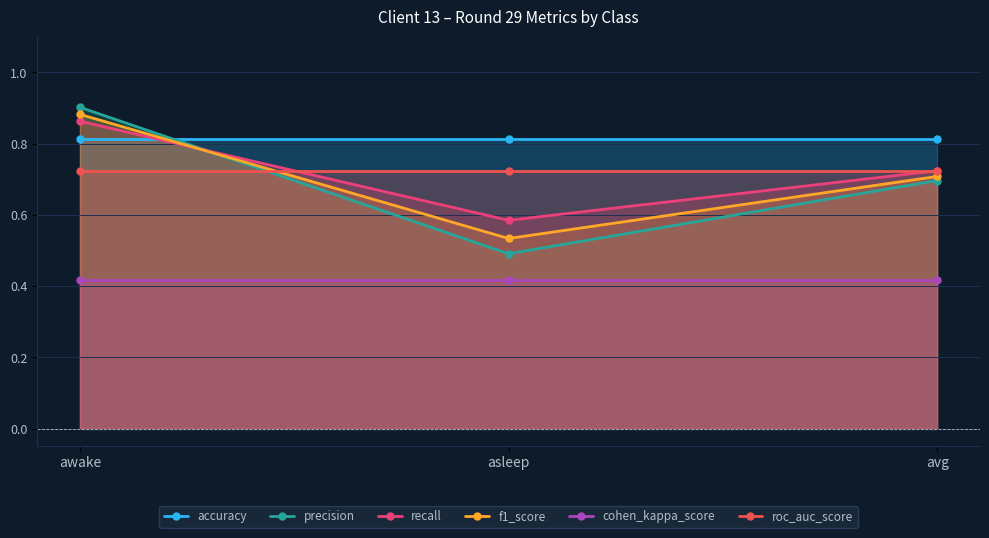

What value does the roc_auc_score series have at awake?

0.7